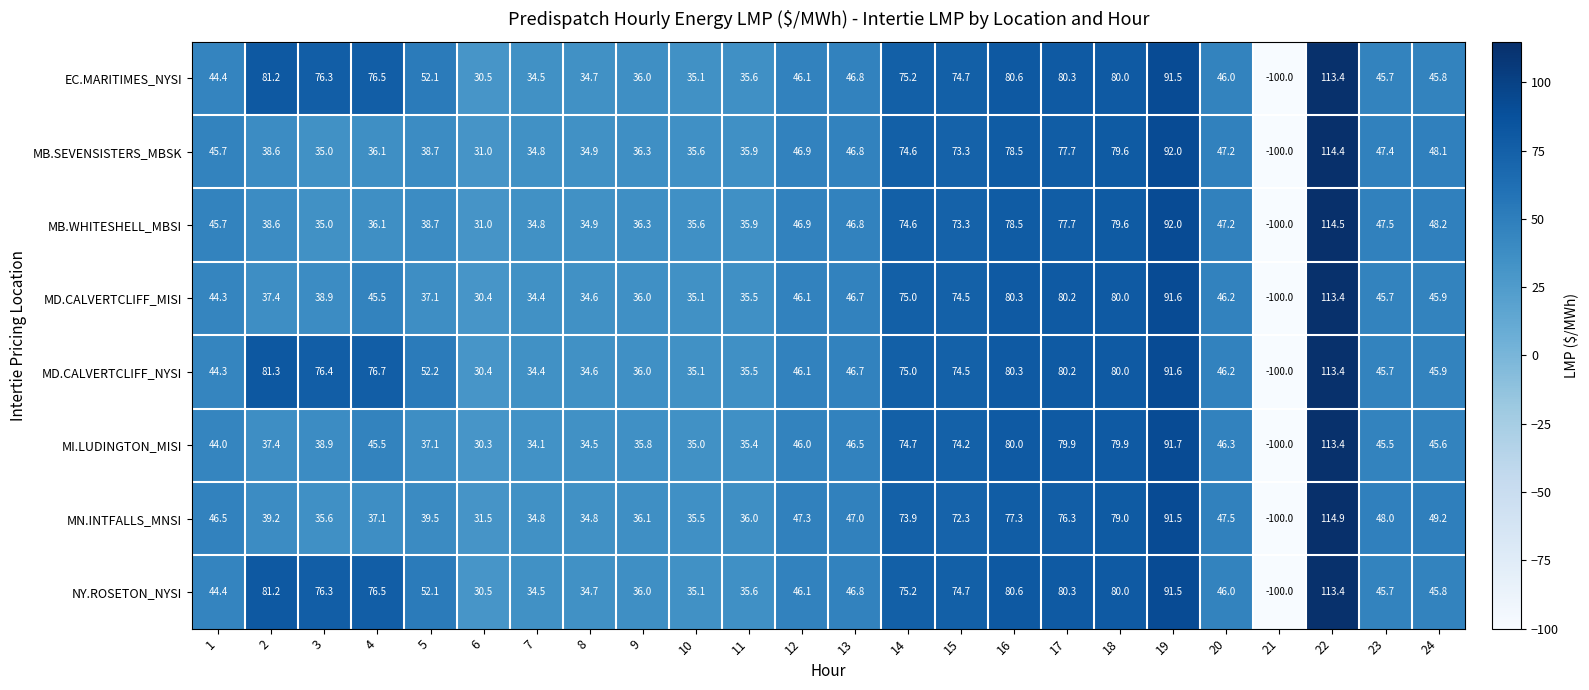

Which series has the largest range (max minus min)?

MN.INTFALLS_MNSI